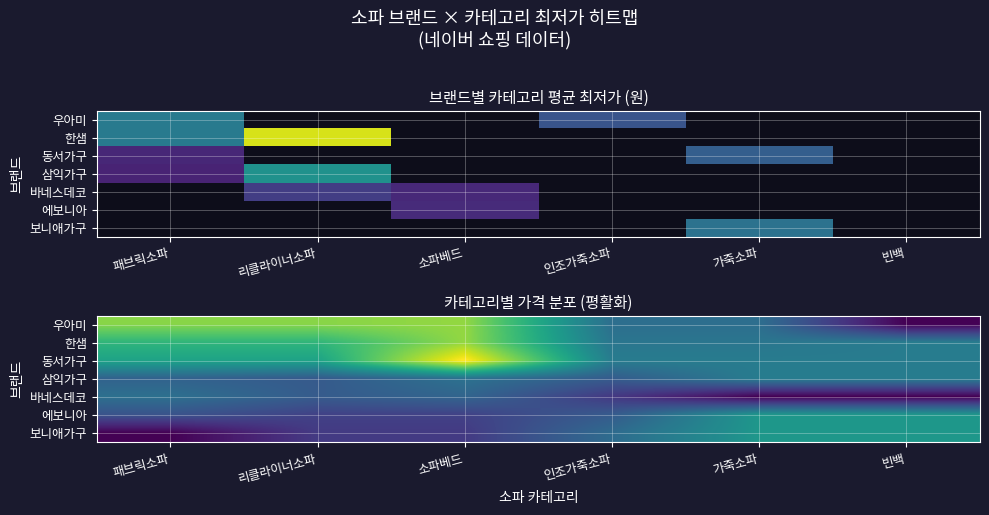

At how many categories does at least one series exceed 545448?

3